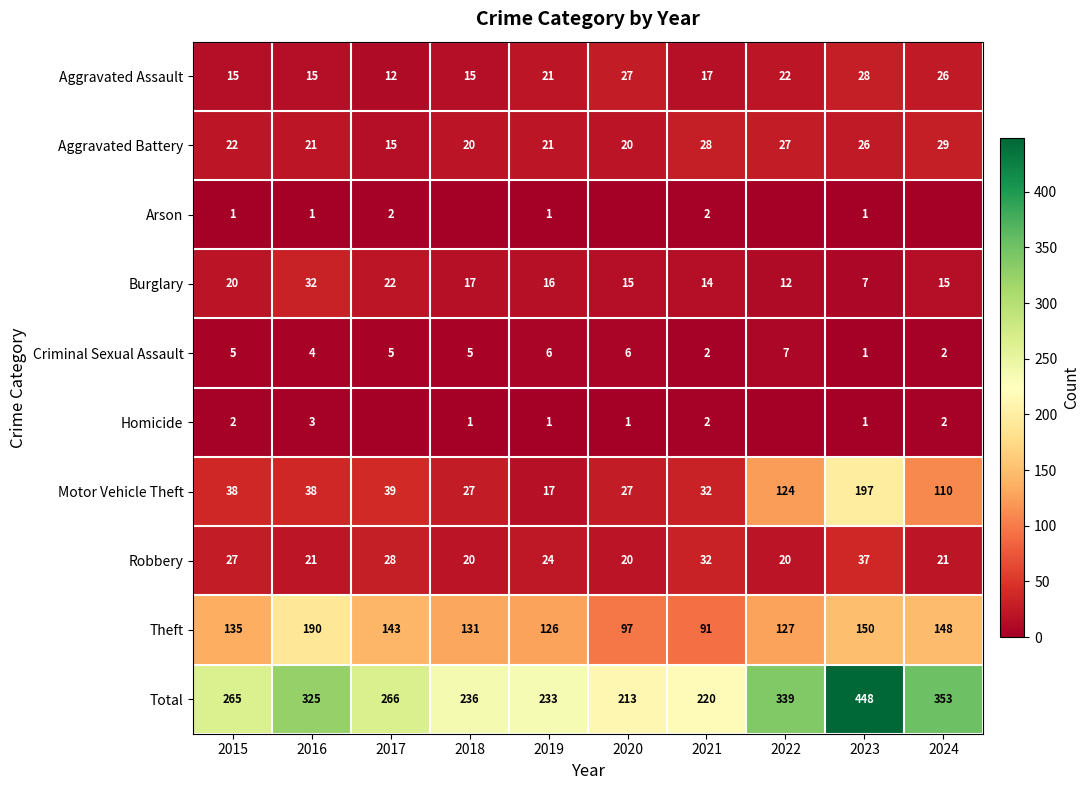

The value of Robbery at 2016 is 21. True or false?

True